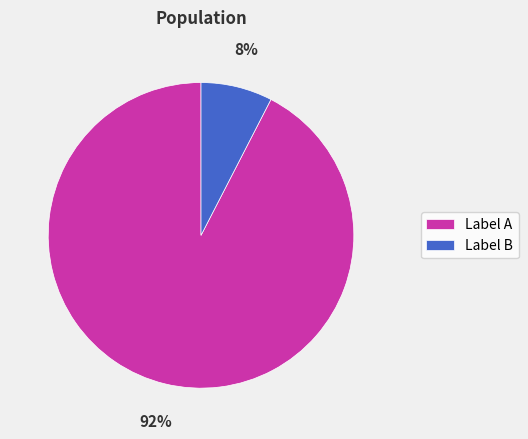

True or false: Label A accounts for 99% of the total.

False